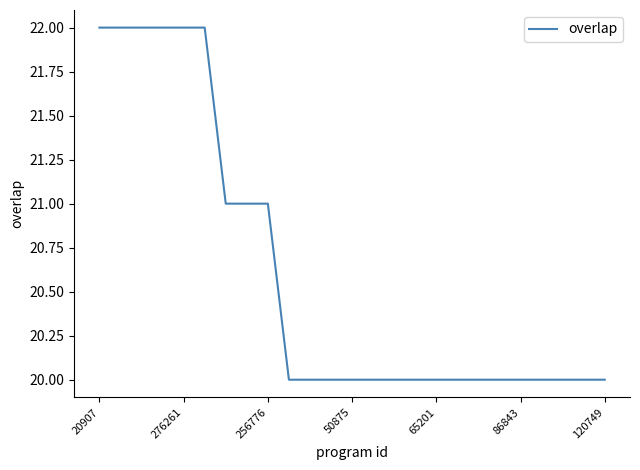

What is the smallest value displayed?

20